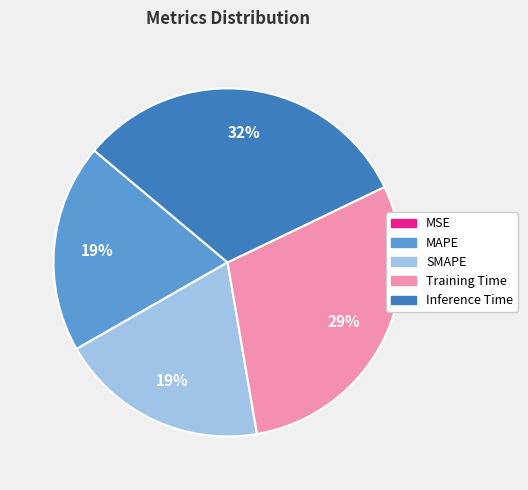

Combined, do MAPE and Inference Time account for over 50%?

Yes